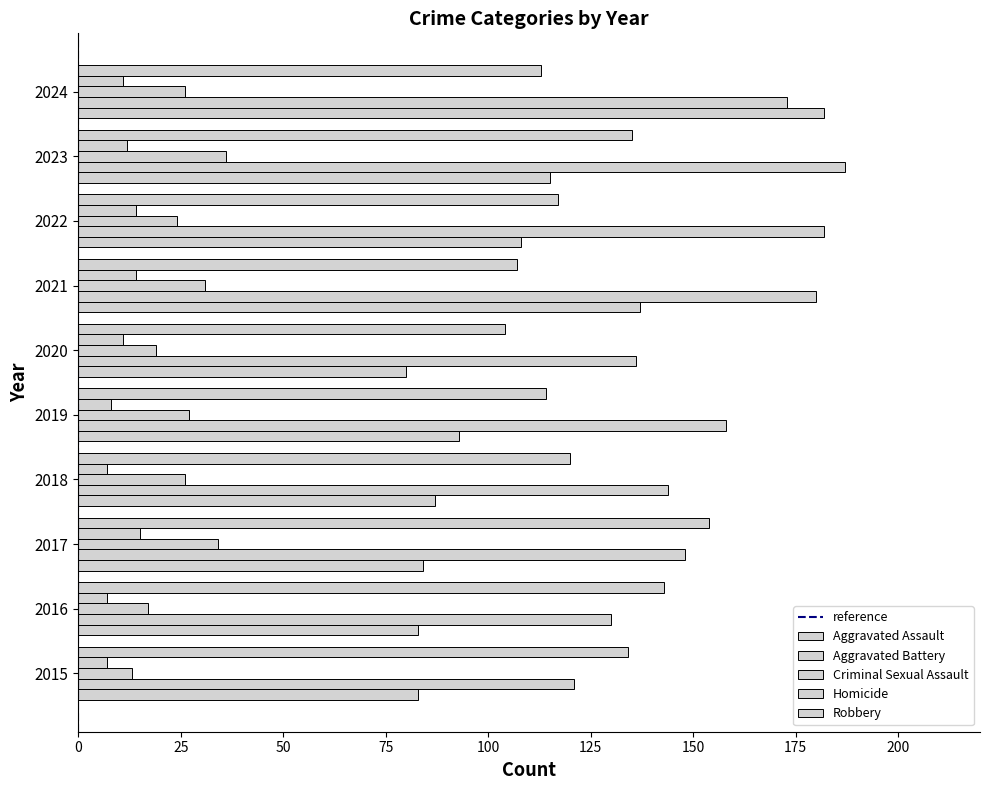

How many series are shown in this chart?

5